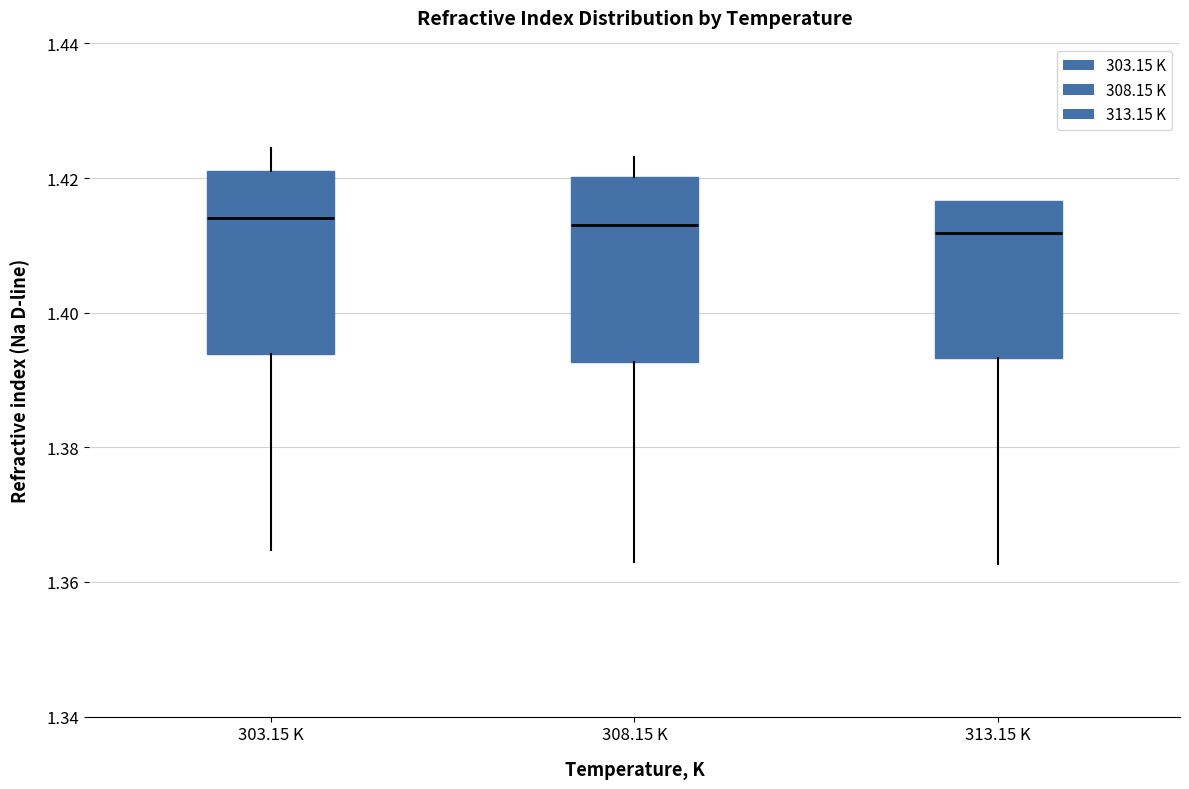

Reading left to right, read every box against the y-axis: the position of its median line, the range the box covers, and the ends of its whiskers. The values are not printed on the chart, so give them approximately, as read against the axis.

303.15 K: median 1.414, box 1.394 to 1.422, whiskers 1.364 to 1.424
308.15 K: median 1.414, box 1.392 to 1.420, whiskers 1.362 to 1.424
313.15 K: median 1.412, box 1.394 to 1.416, whiskers 1.362 to 1.416